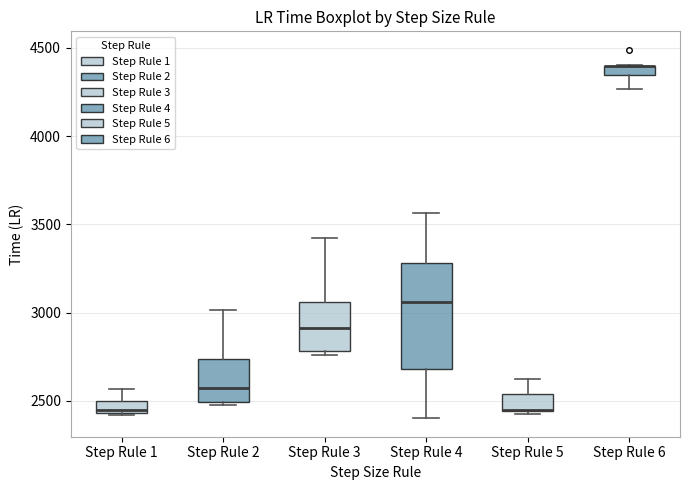

Where is the lower edge of the box for Step Rule 1 on the y-axis? The values are not printed on the chart, so give them approximately, as read against the axis.

2450